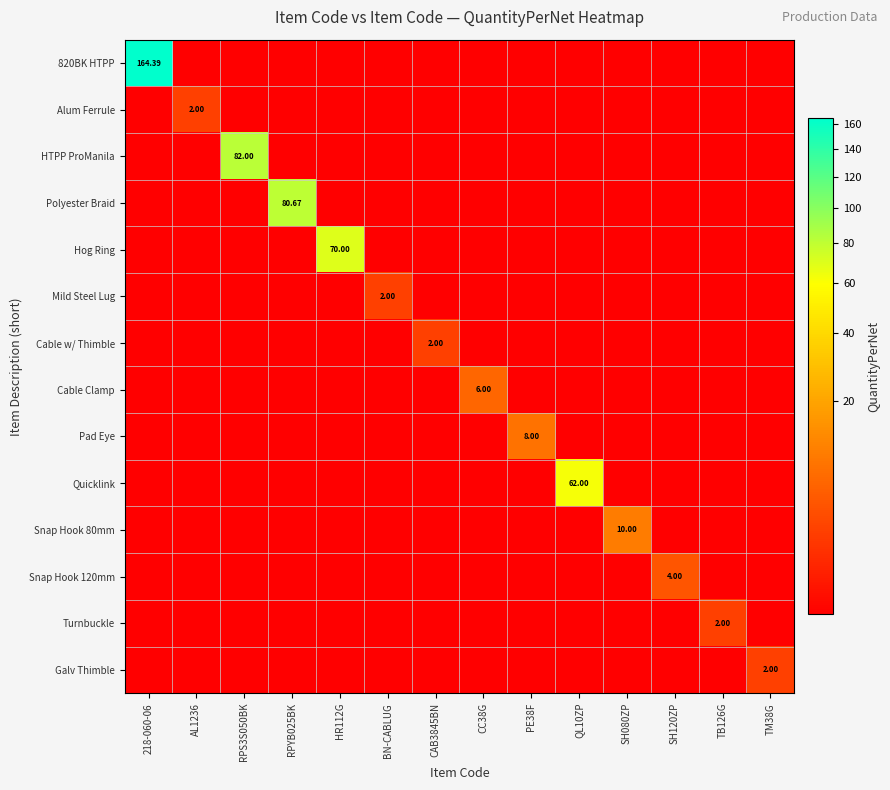

The Mild Steel Lug series shows 0.0 at RPYB025BK. True or false?

True